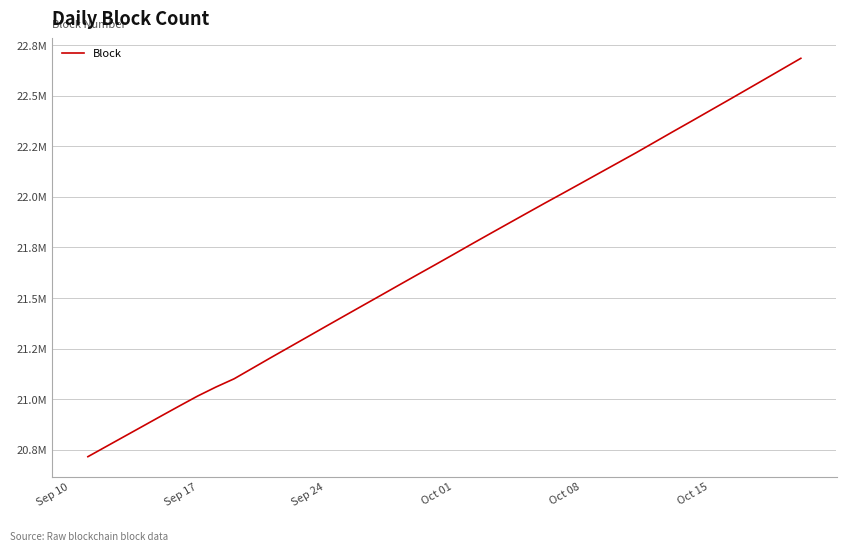

What is the value of the 7th point from the left?

21015037